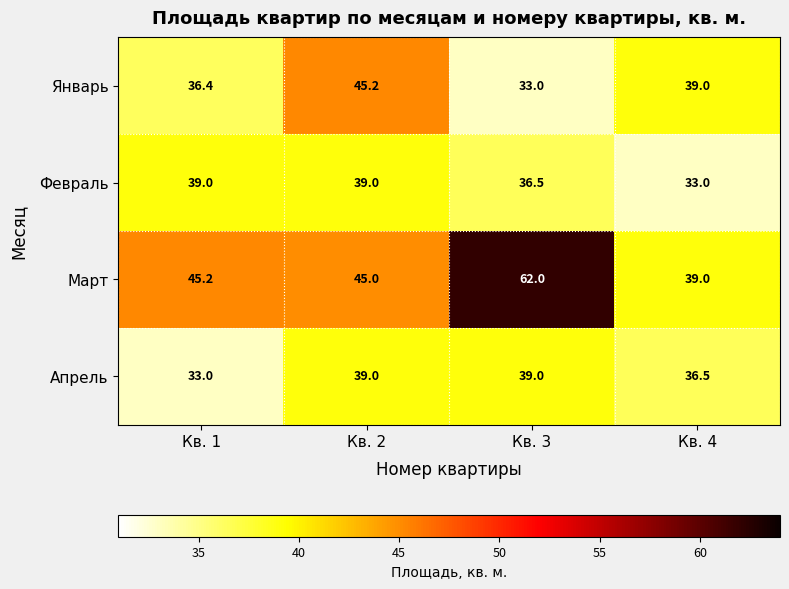

What is the greatest value displayed?

62.0